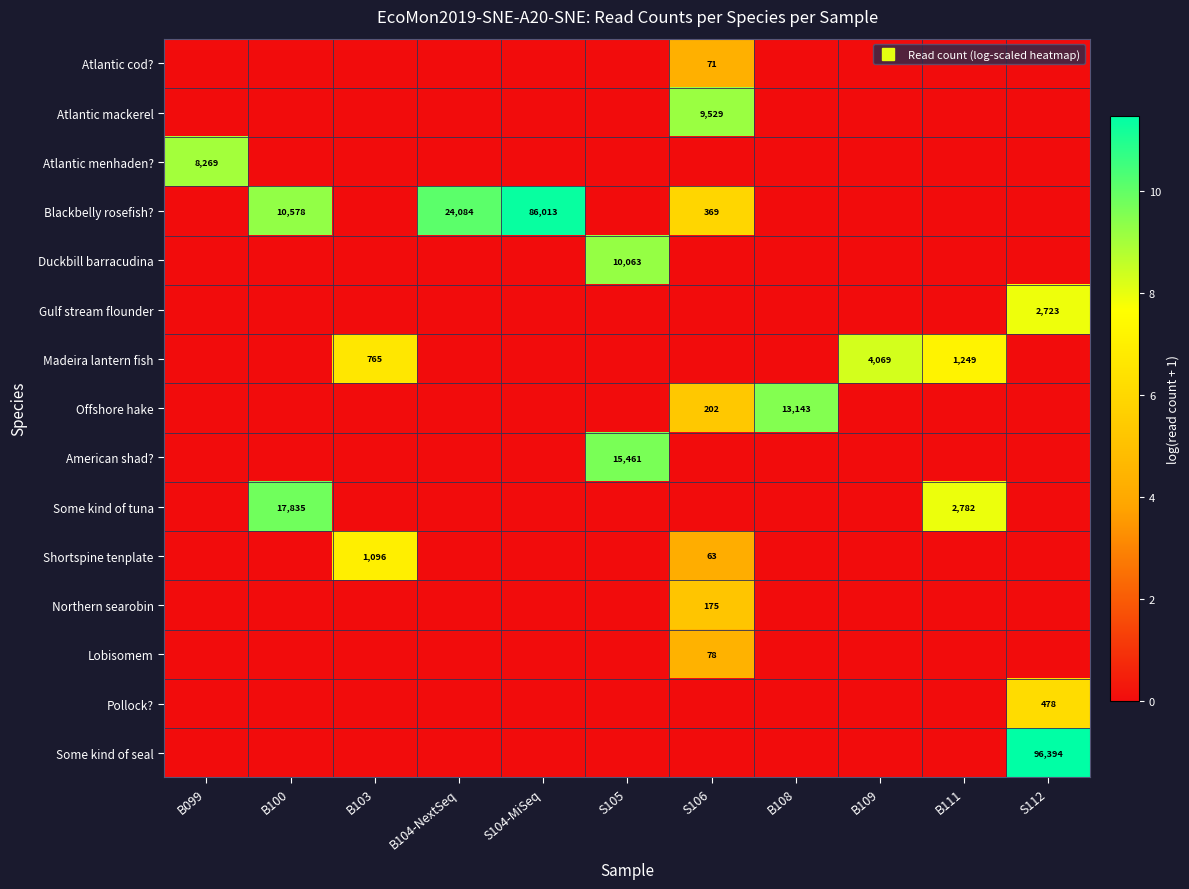

Is it true that Pollock? equals 6.2 at S112?

True